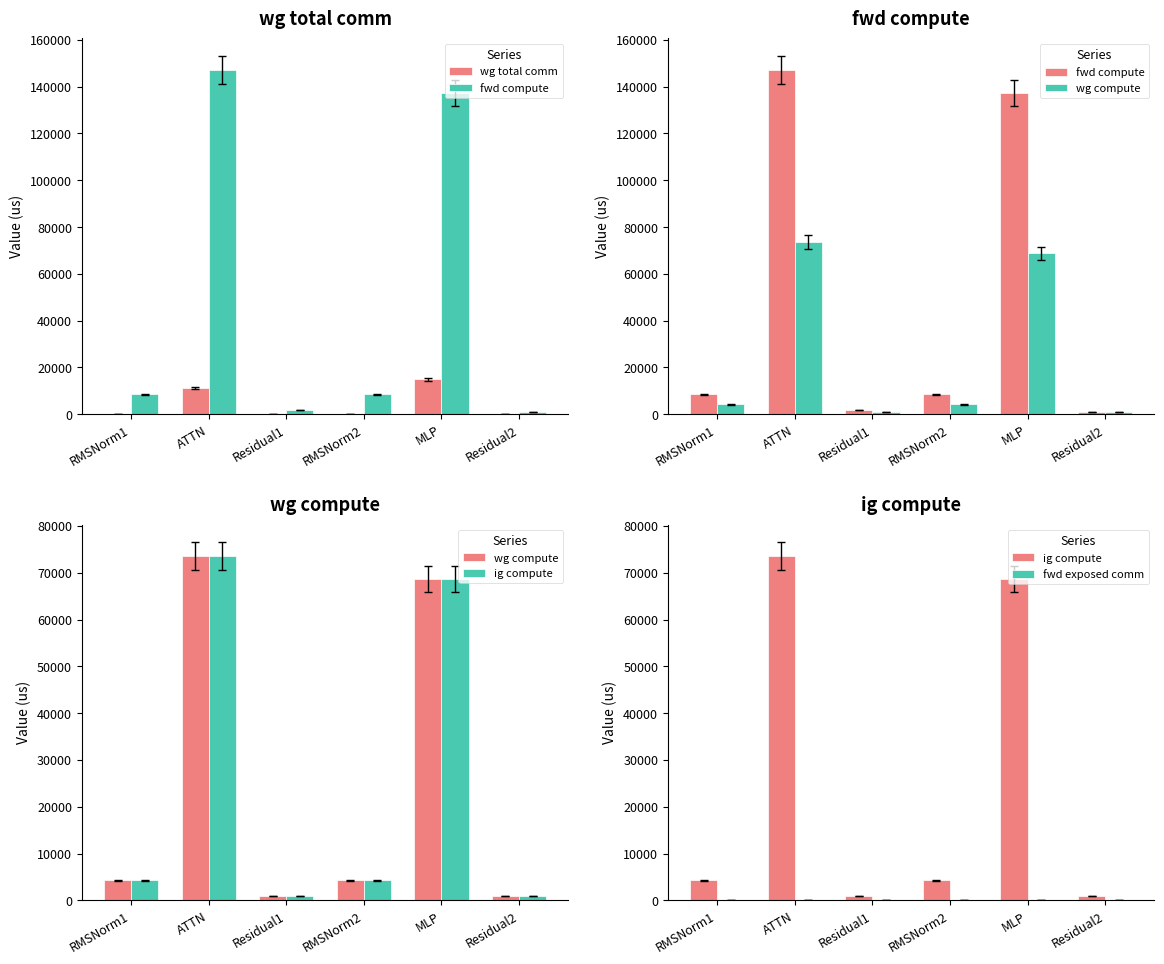

At Residual1, list the series in order from smallest to largest.

wg total comm, fwd exposed comm, wg compute, ig compute, fwd compute